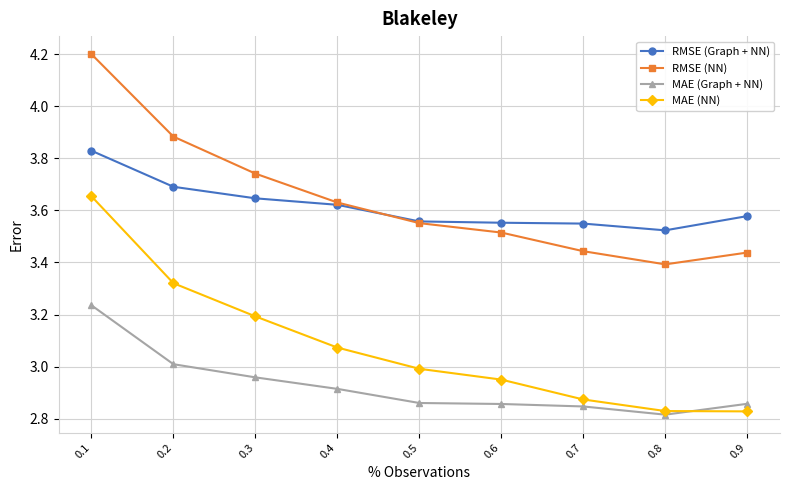

How many lines are shown in the chart?

4